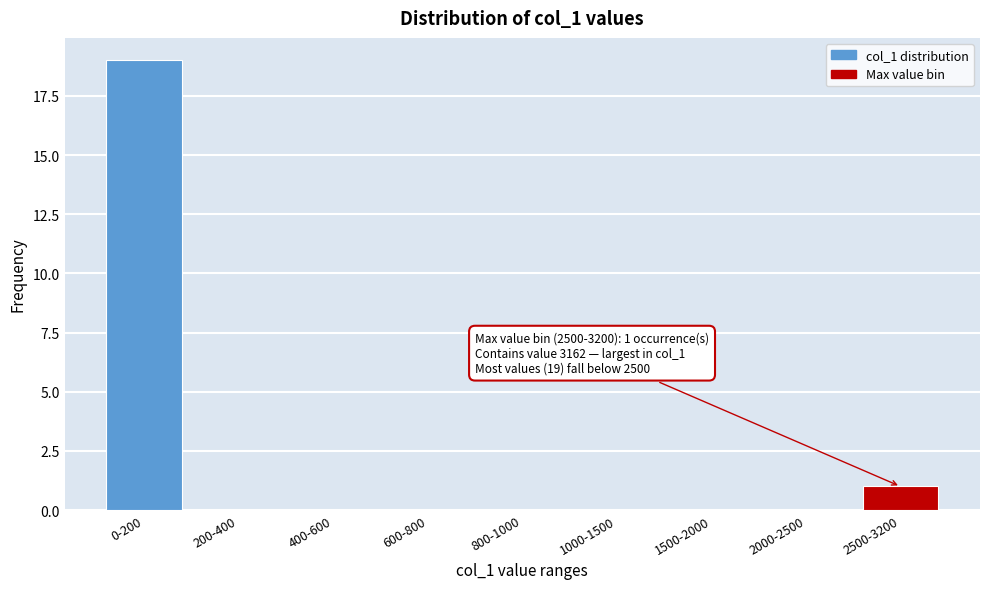

Reading left to right, transcribe all the data shown in this chart.

0-200=19	200-400=0	400-600=0	600-800=0	800-1000=0	1000-1500=0	1500-2000=0	2000-2500=0	2500-3200=1